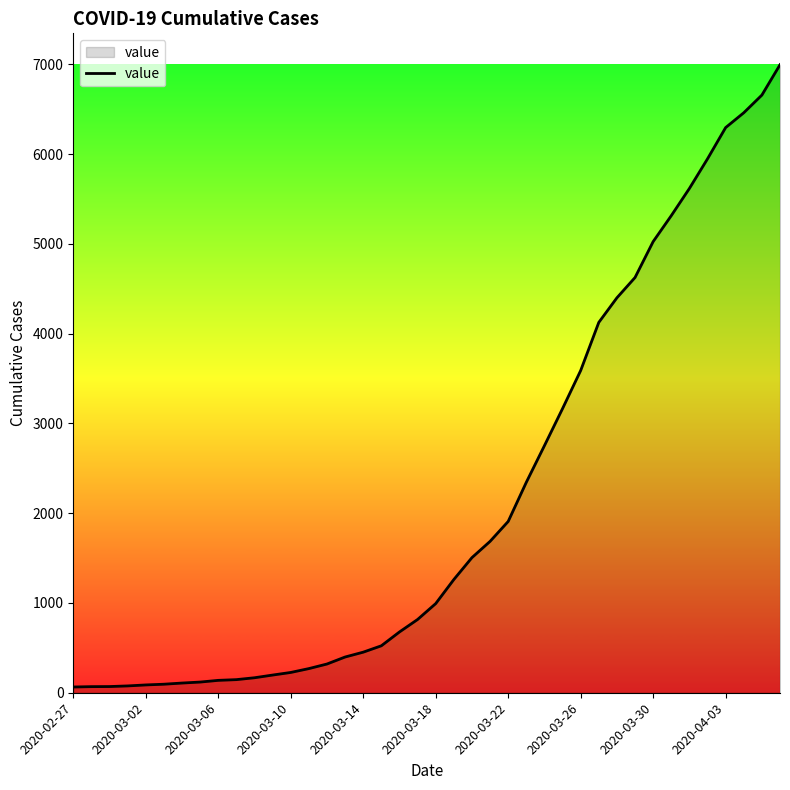

Count the number of categories in the chart.

40